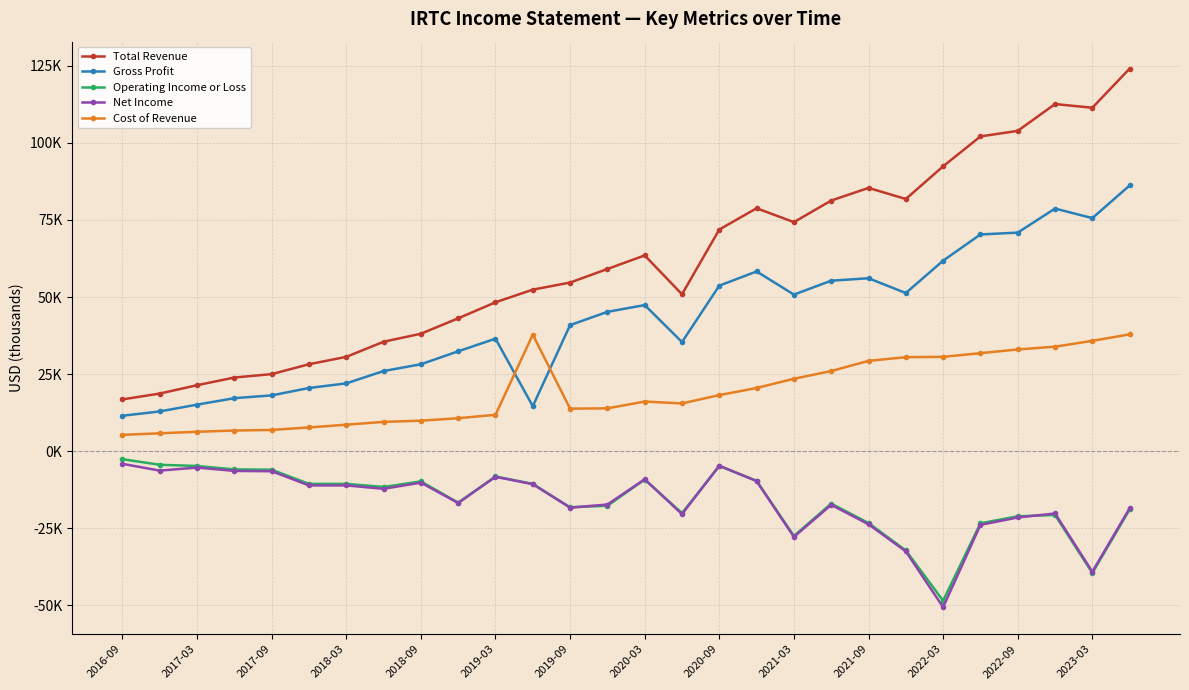

What are all the series names shown in the legend?

Total Revenue, Gross Profit, Operating Income or Loss, Net Income, Cost of Revenue